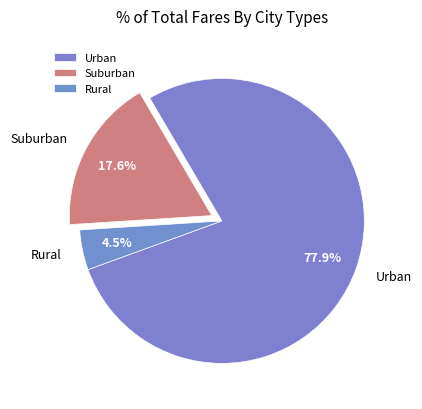

Which slice is the smallest?

Rural